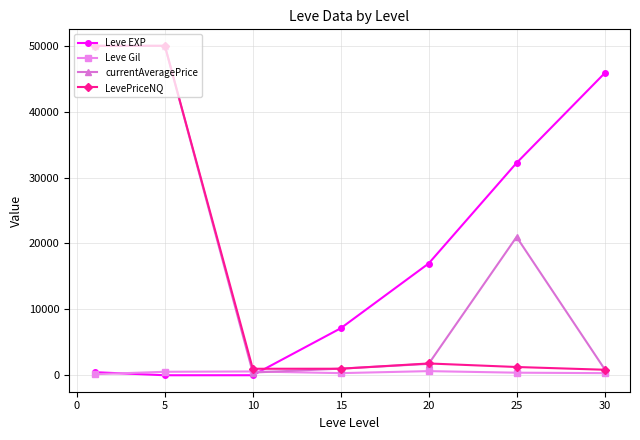

What is the maximum value for LevePriceNQ?

50000.0